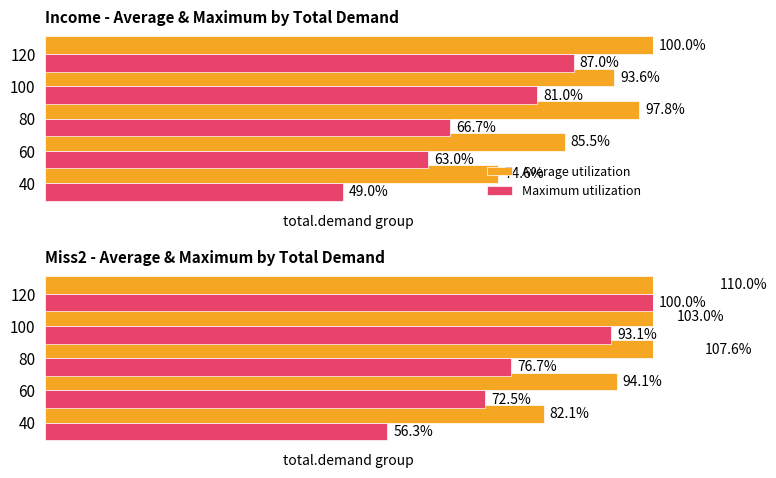

How many distinct data groups are displayed?

2